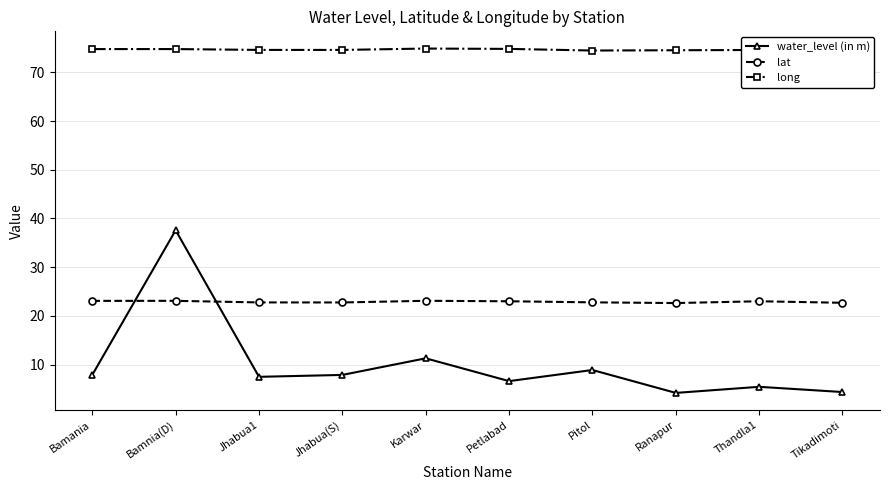

The value of long at Jhabua1 is 74.6. True or false?

True